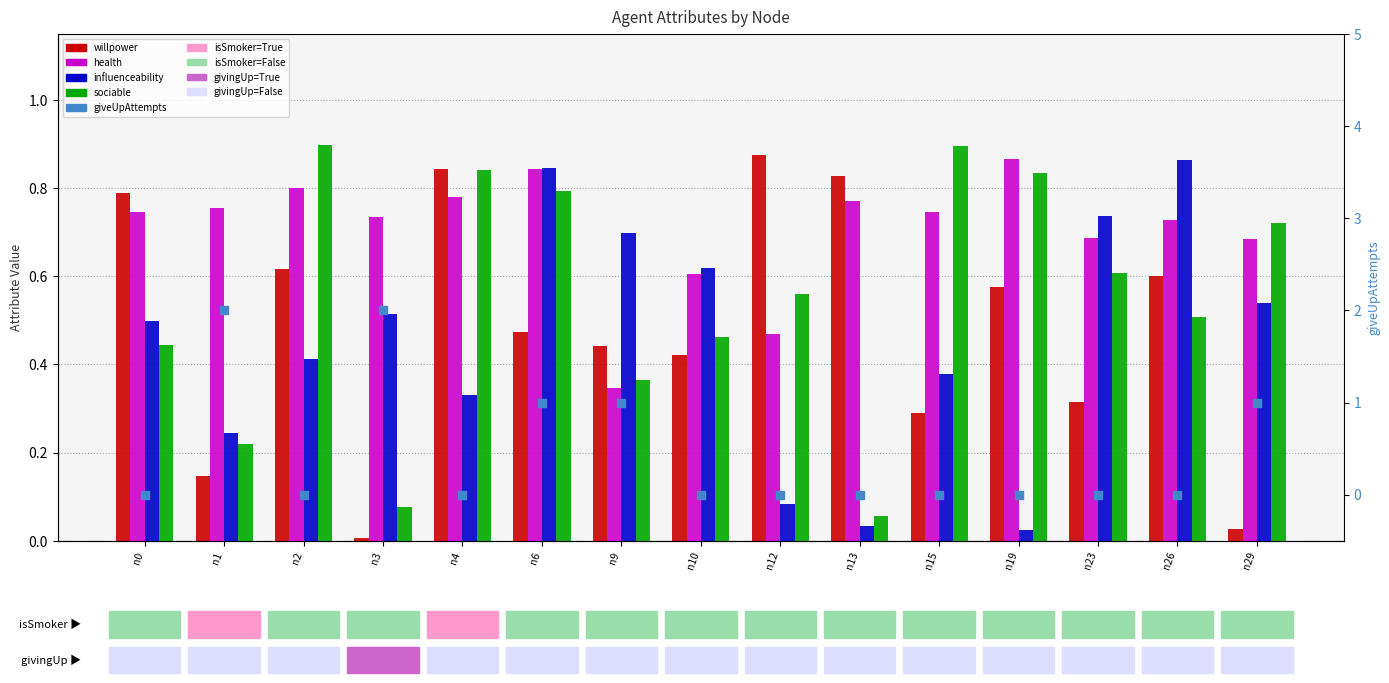

Which series has the largest total across all categories?

health